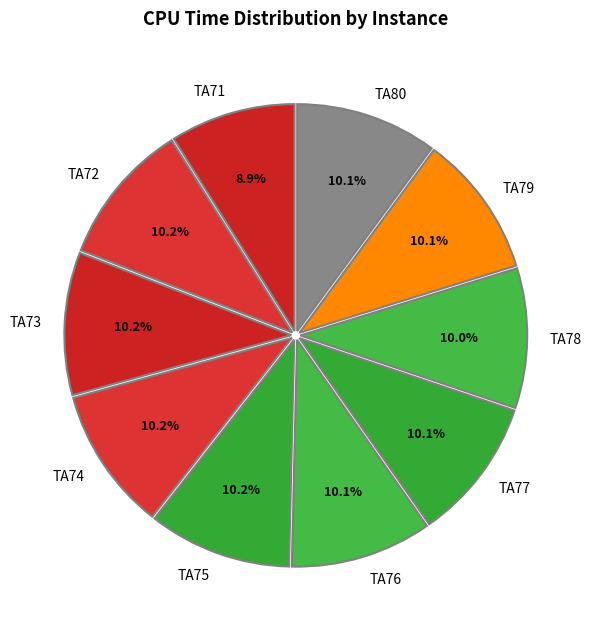

How many slices are in this pie chart?

10